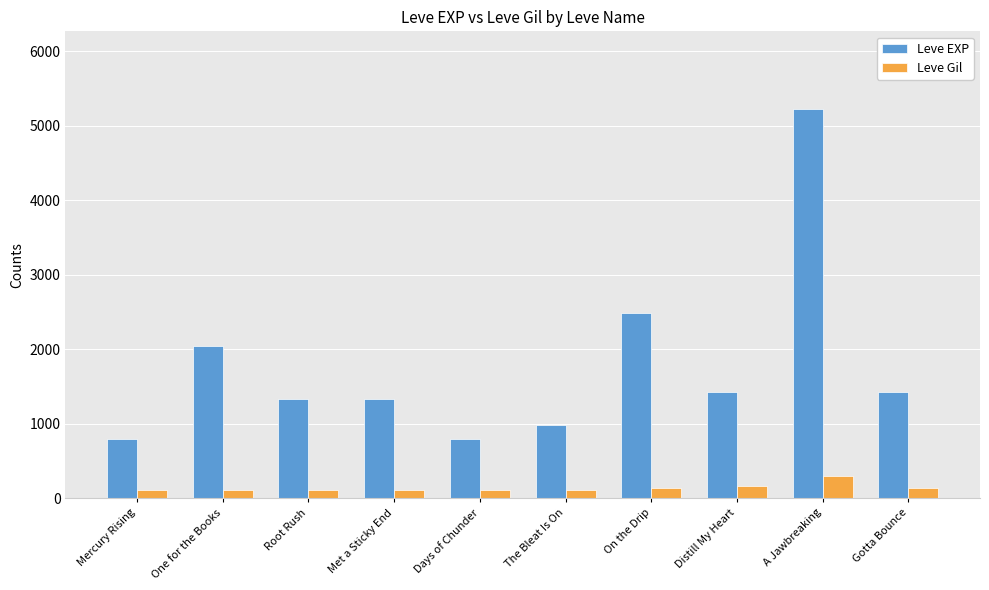

What position from the left is Mercury Rising?

1